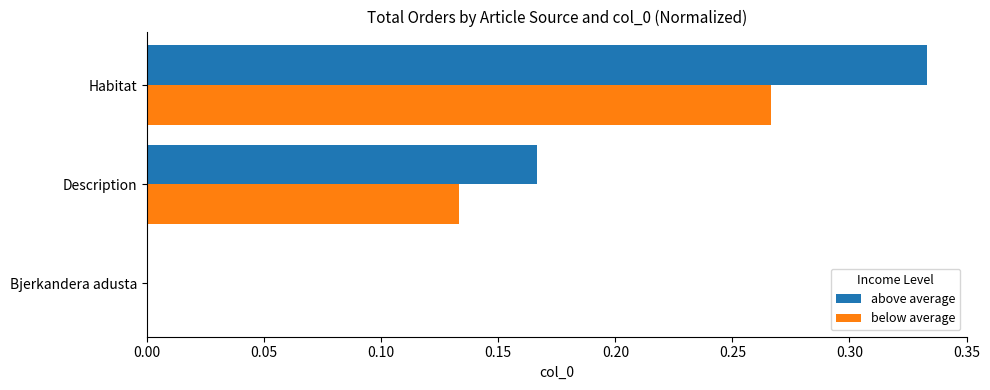

At which category is the sum across all series the highest?

Habitat